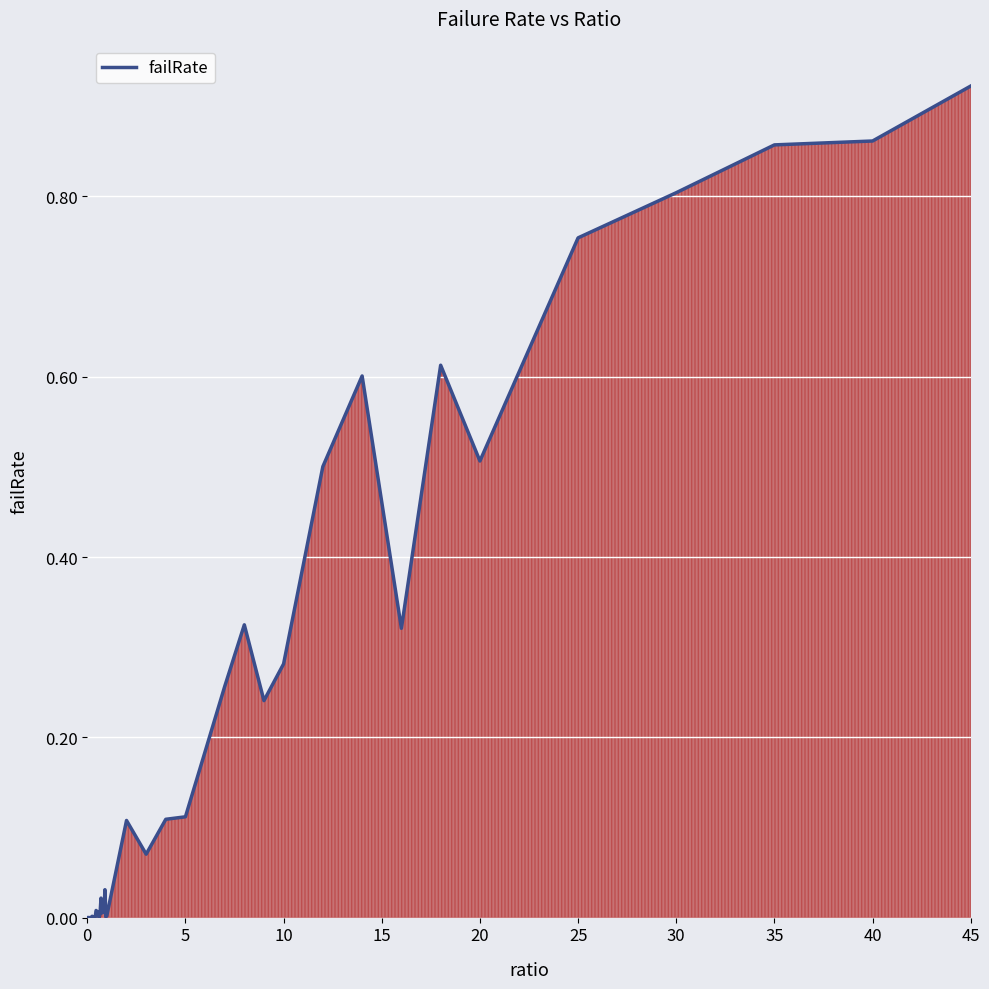

The value at 5 is 0.2. True or false?

False